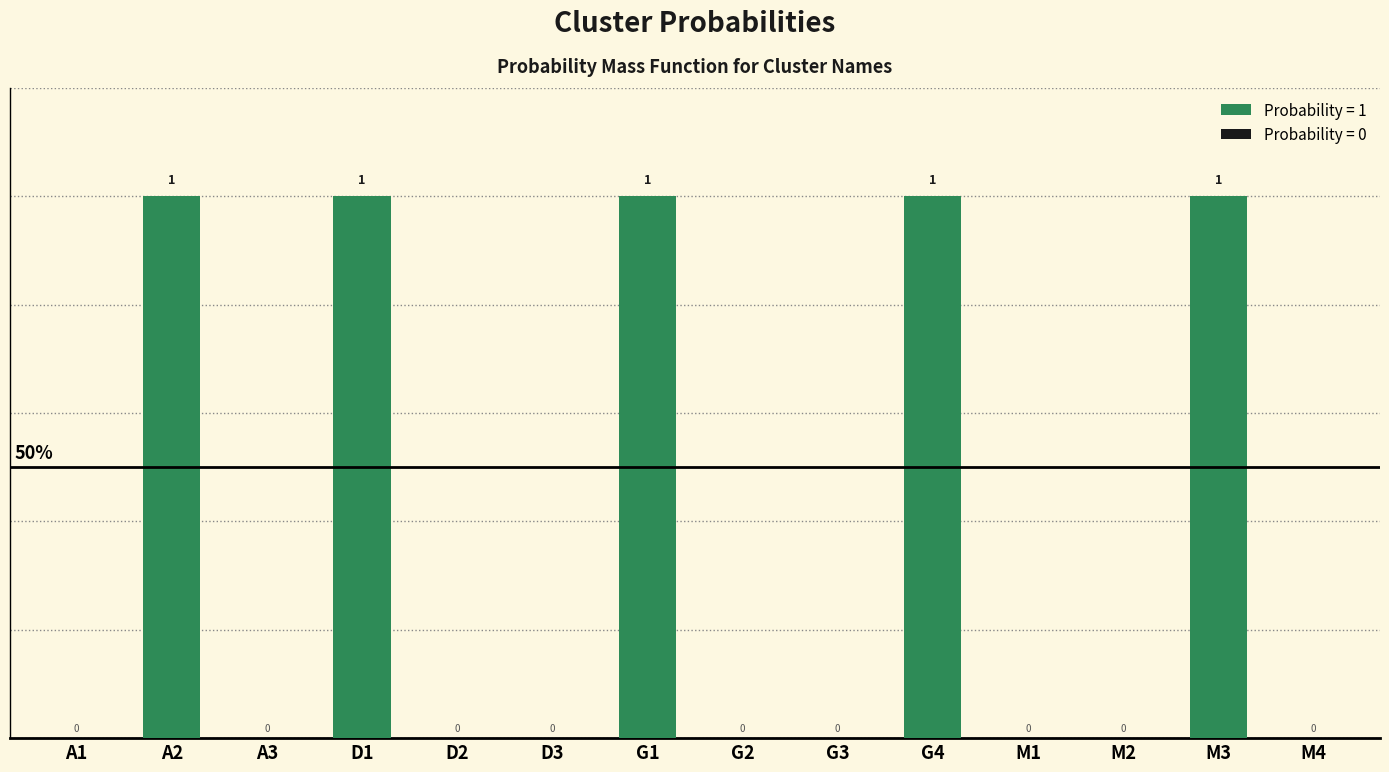

Are the bars horizontal?

No